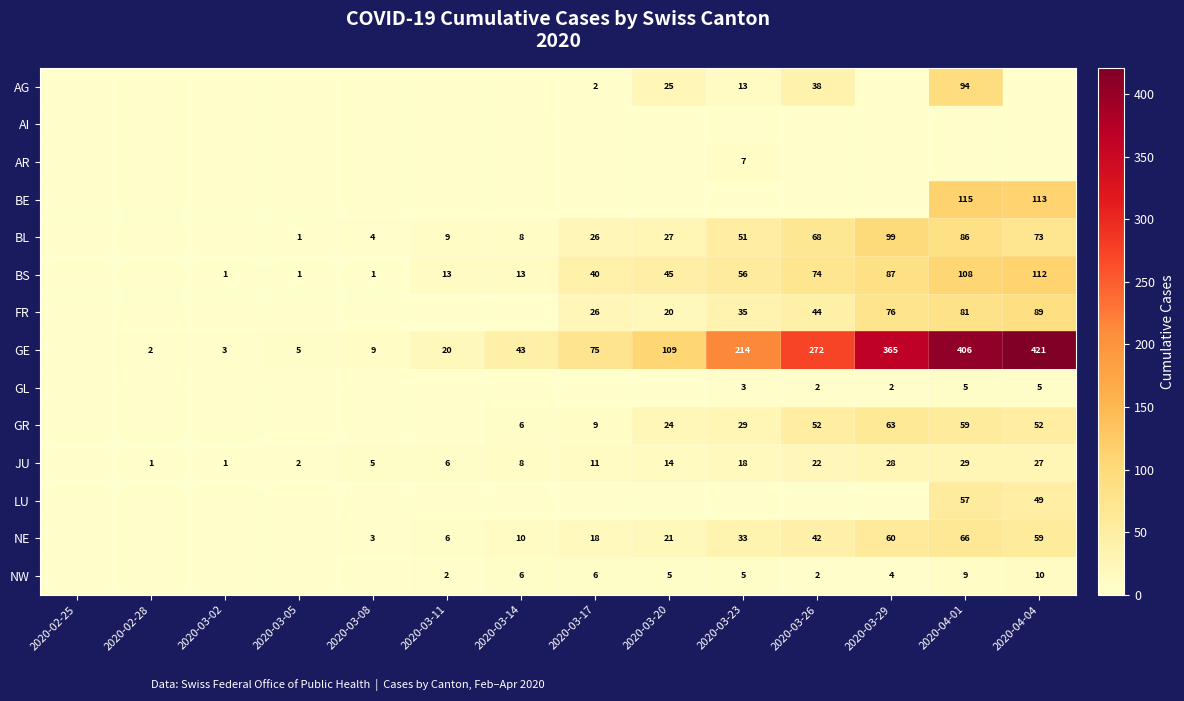

The value of GR at 2020-04-01 is 84. True or false?

False